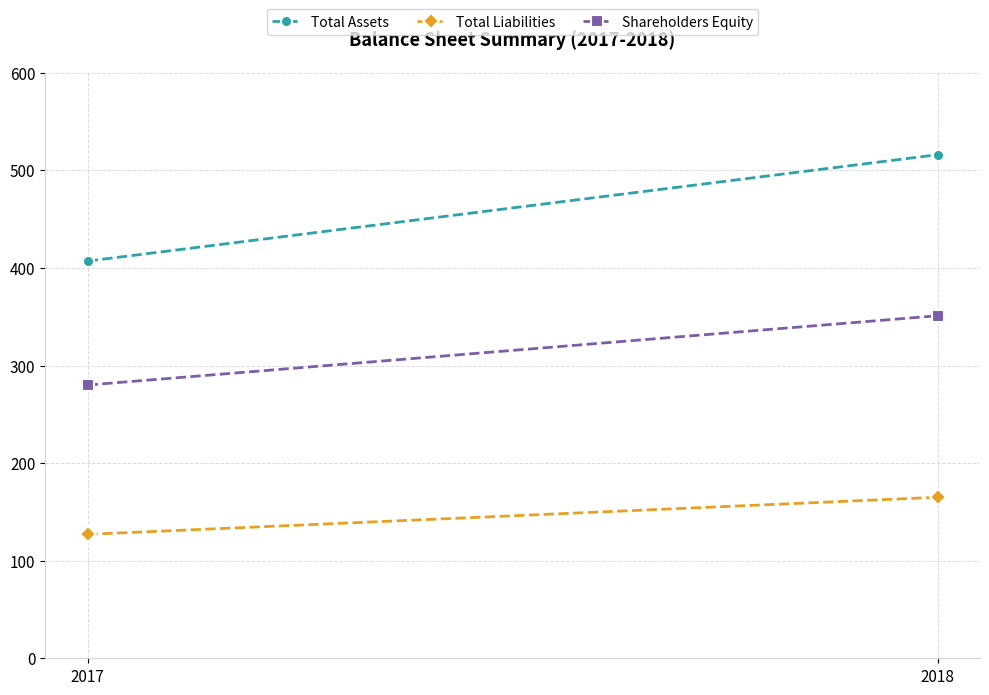

Which series has the largest total across all categories?

Total Assets